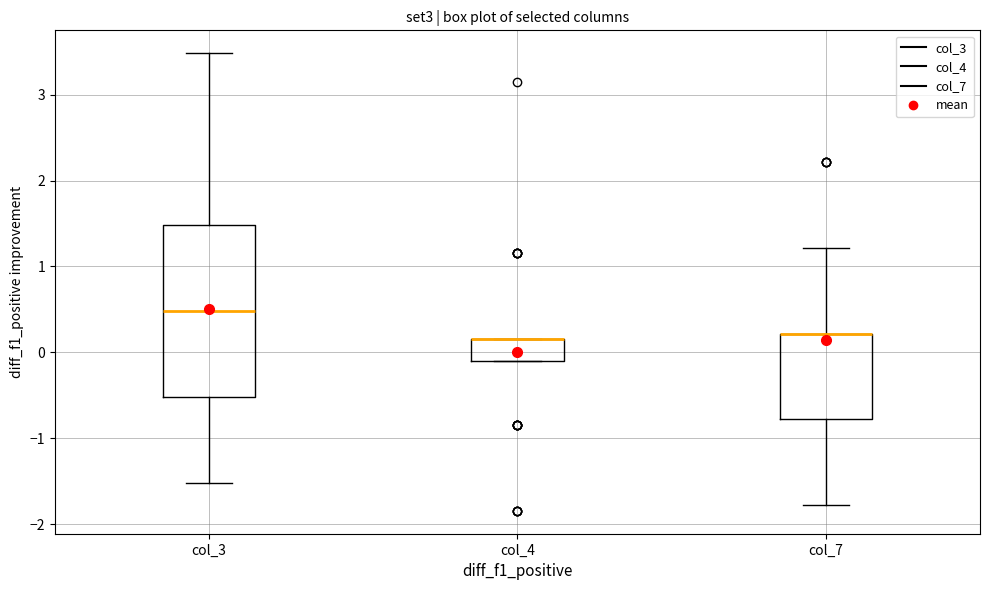

Which box is the tallest, from its lower edge to its upper edge?

col_3